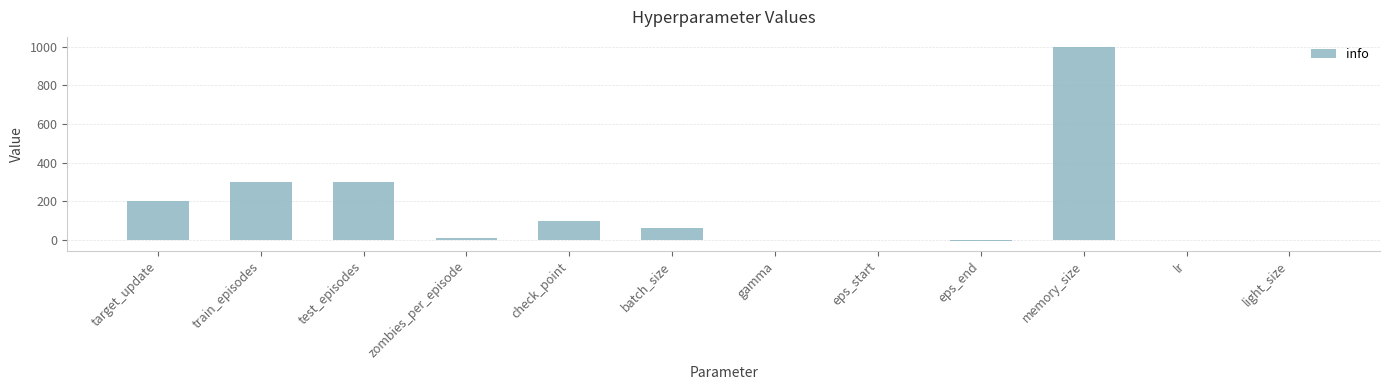

Is it true that the value at train_episodes is 156.3?

False